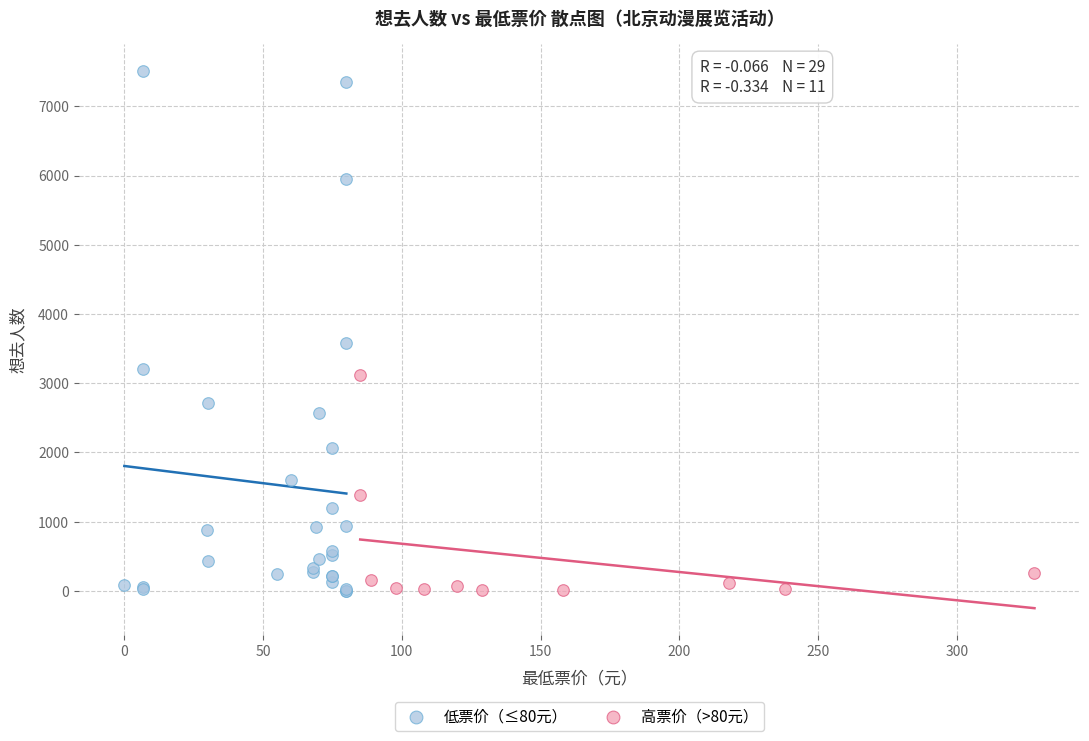

Which series reaches the maximum Y coordinate?

低票价（≤80元）